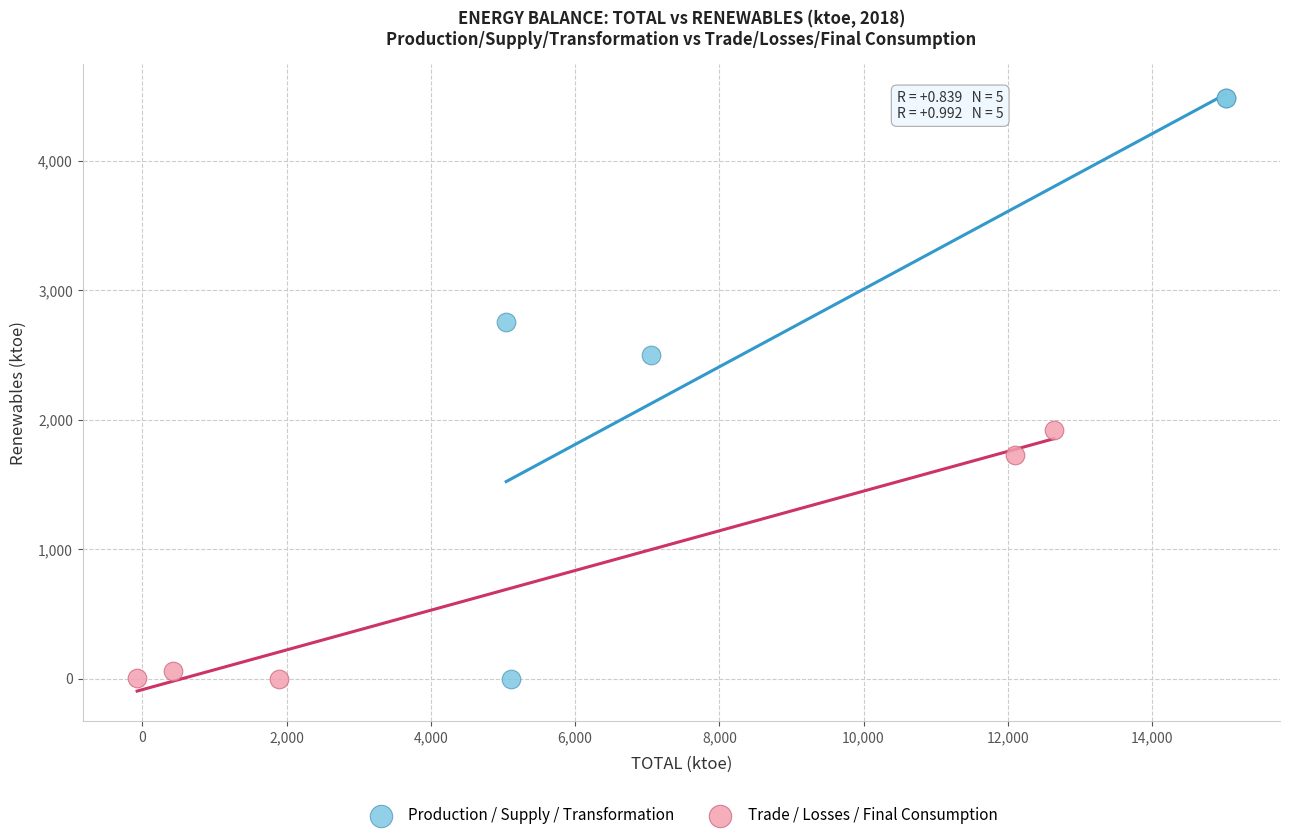

Which series contains the highest Y value?

Production / Supply / Transformation